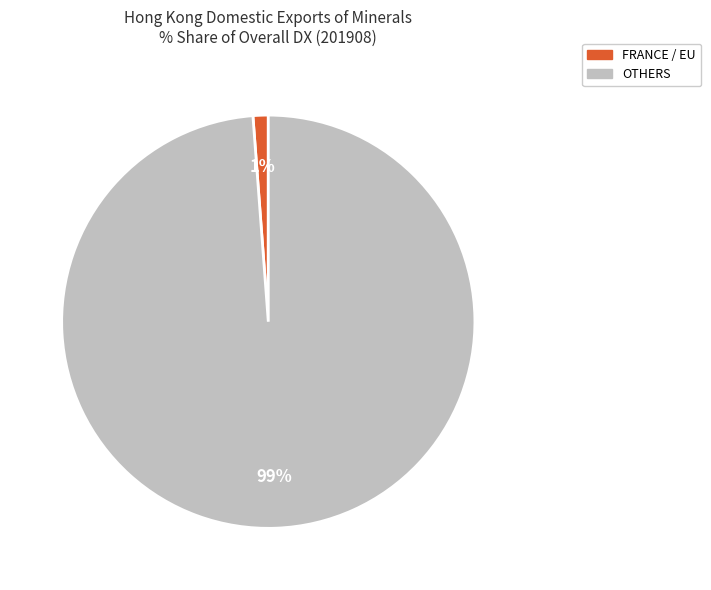

Is there any slice that represents more than half of the pie?

Yes